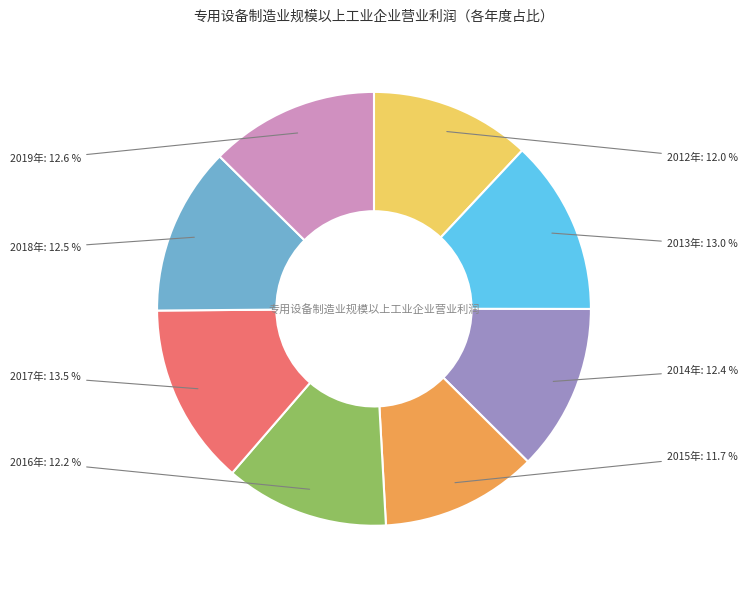

Does 2018年 represent more than half of the total?

No